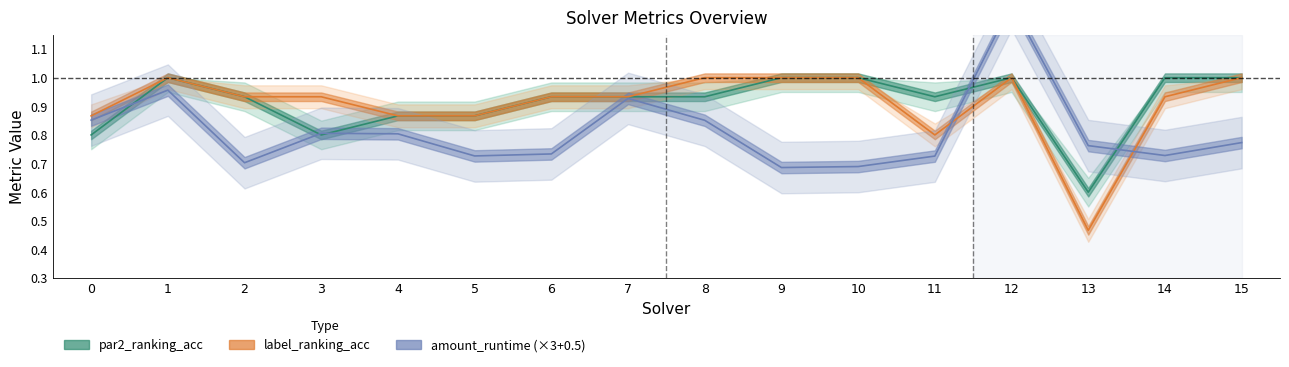

Which has a higher value, 13 or 10?

10